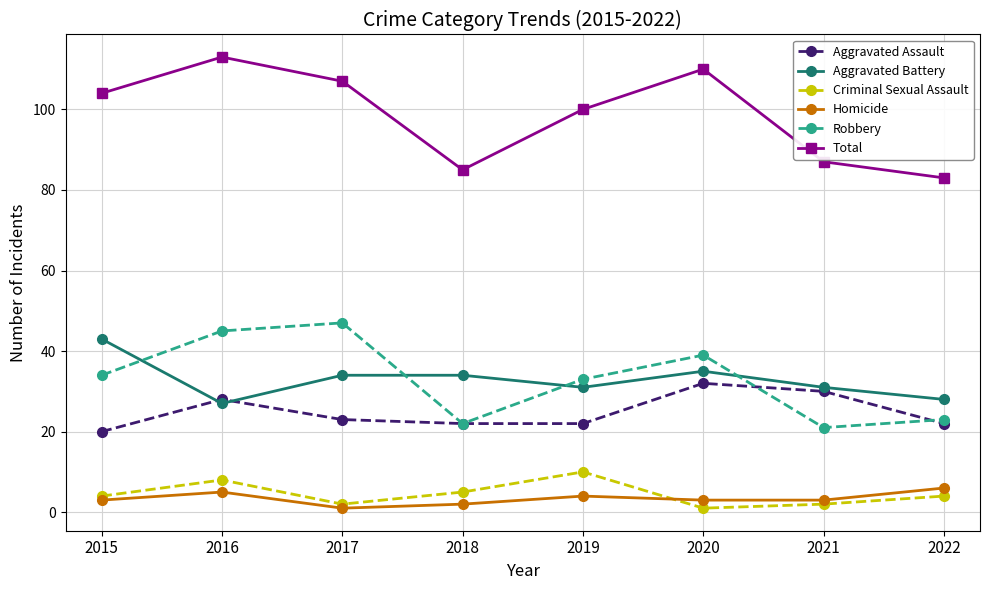

What are all the series names shown in the legend?

Aggravated Assault, Aggravated Battery, Criminal Sexual Assault, Homicide, Robbery, Total